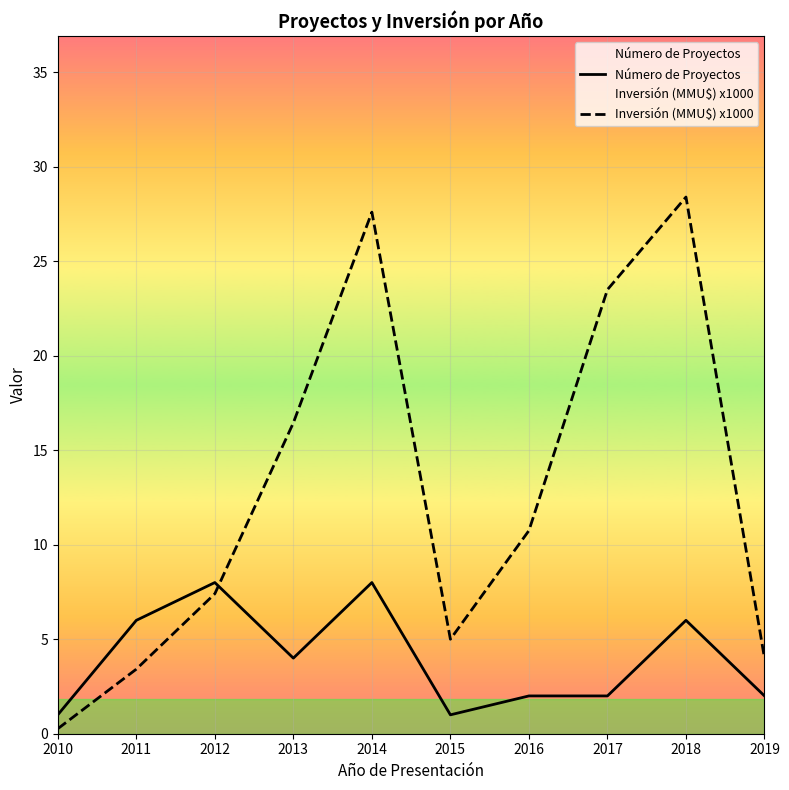

How many Número de Proyectos values are between 2 and 6?

6